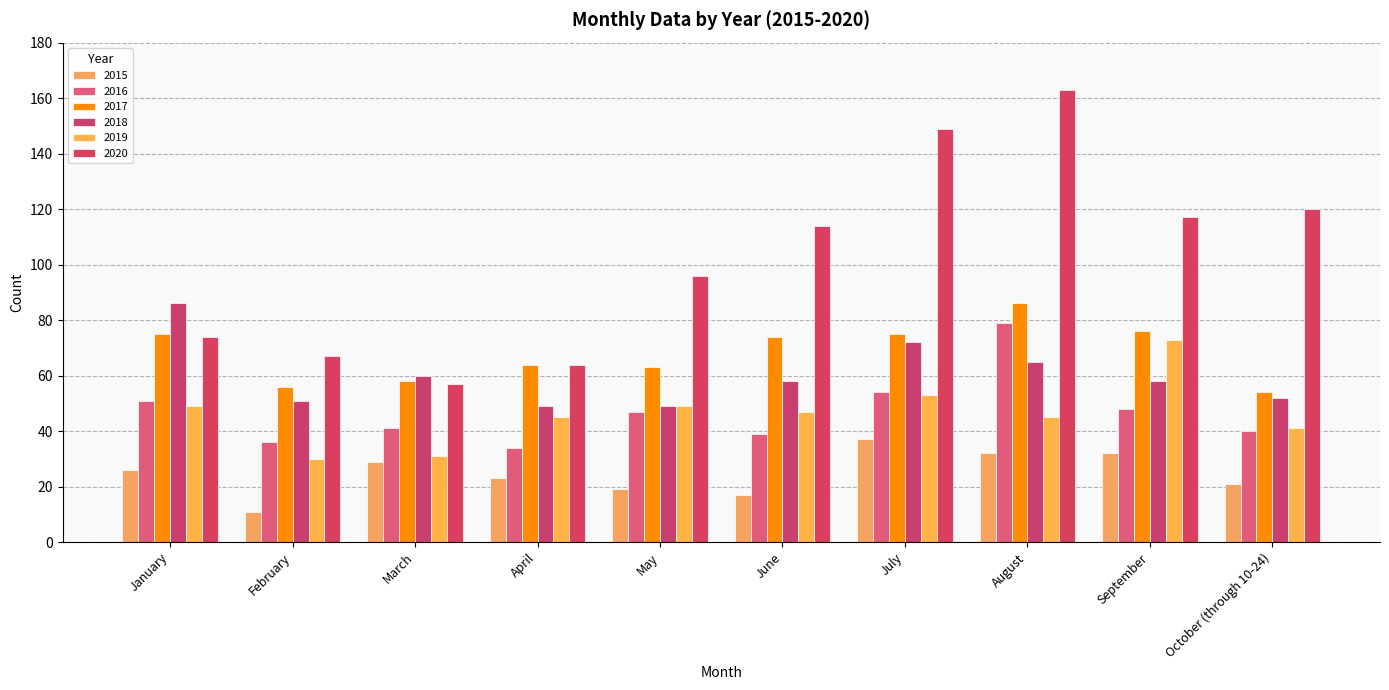

What is the maximum value for 2017?

86